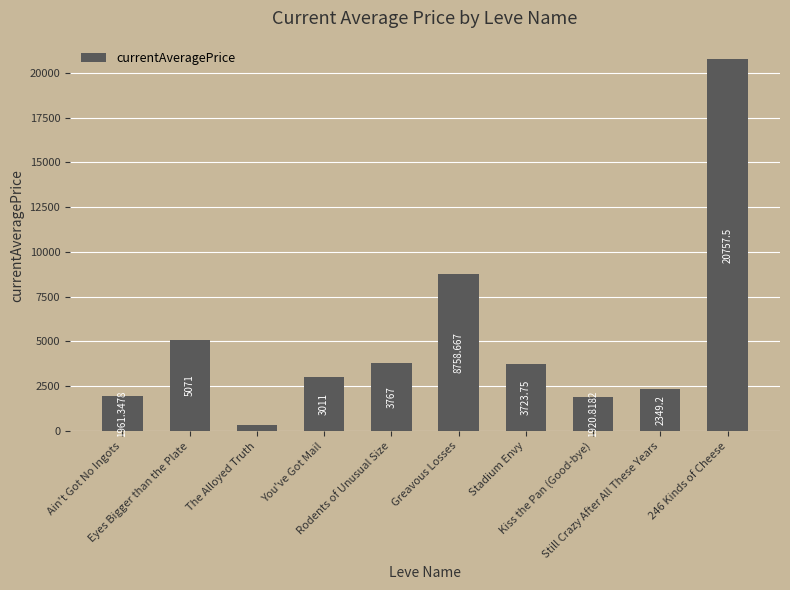

True or false: the data shows 5071.0 at Eyes Bigger than the Plate.

True